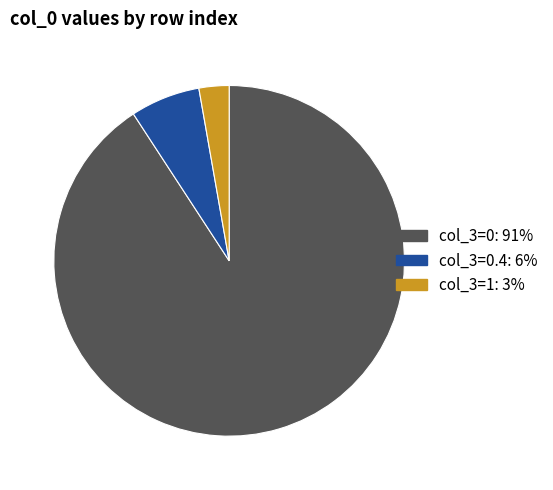

Is there a majority slice in this chart?

Yes